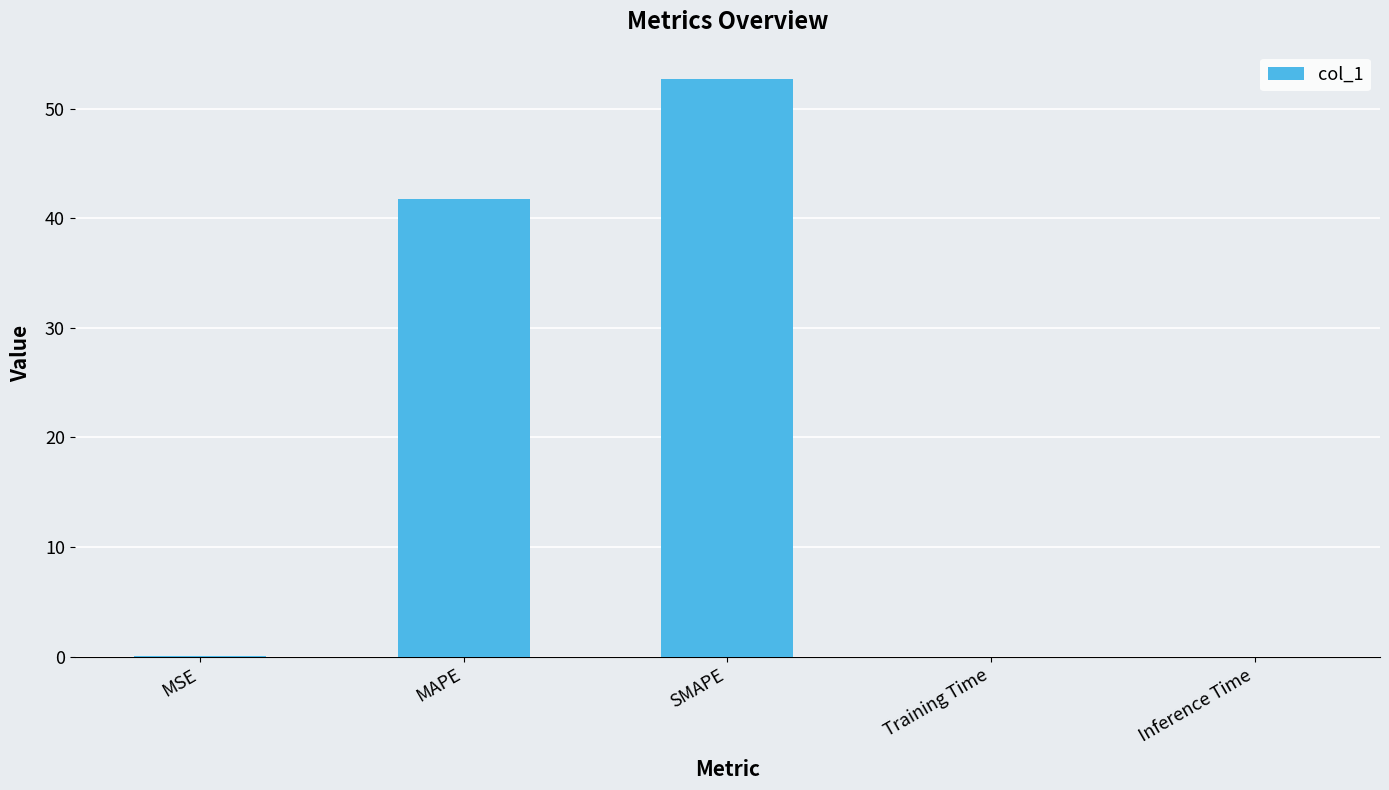

Is it true that the value at SMAPE is 52.7?

True